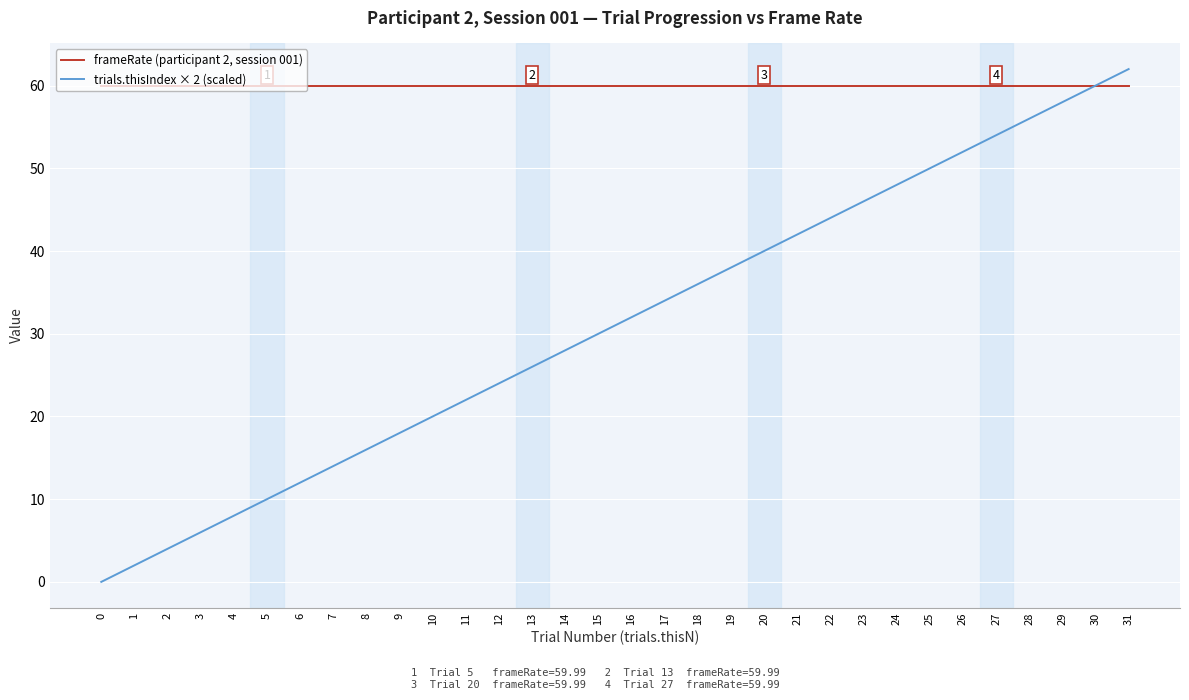

What is the highest value of the trials.thisIndex × 2 (scaled) series?

62.0